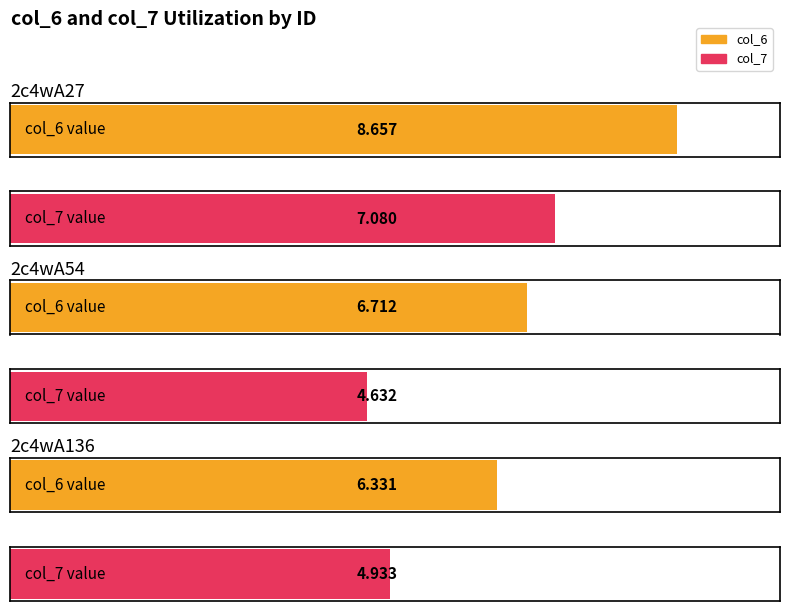

Is it true that col_6 equals 11.6 at 2c4wA54?

False